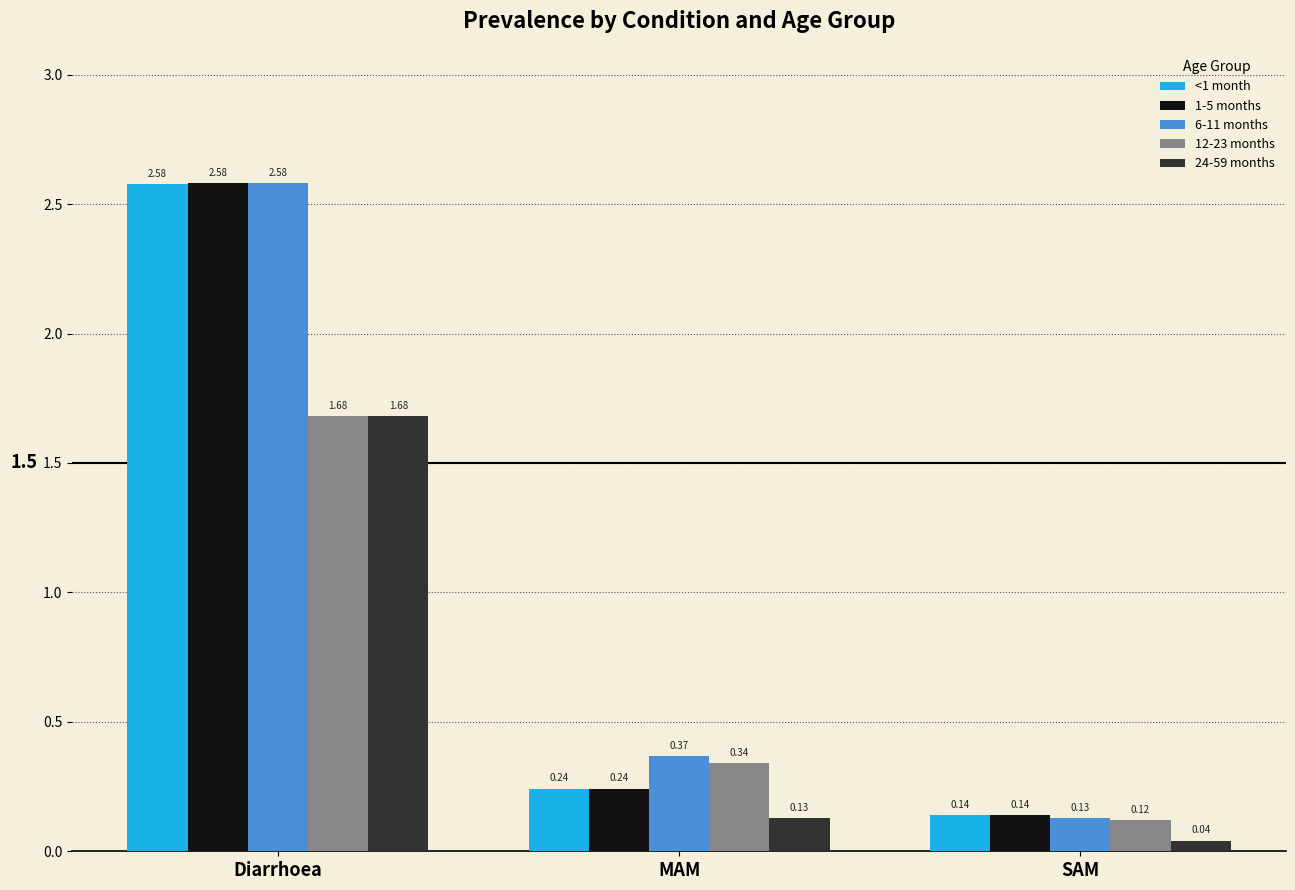

How many distinct data groups are displayed?

5